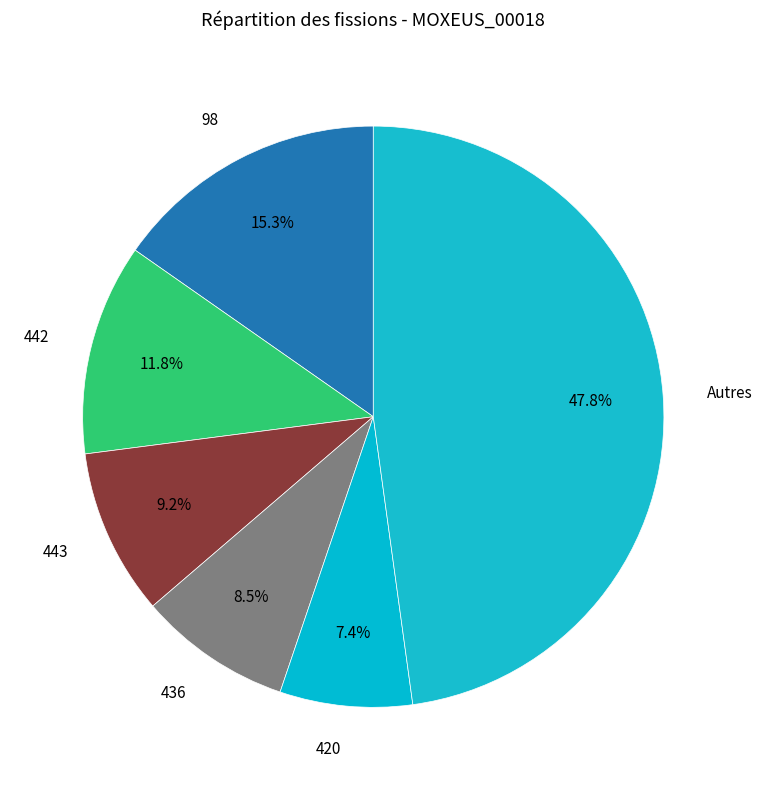

How many slices are in this pie chart?

6